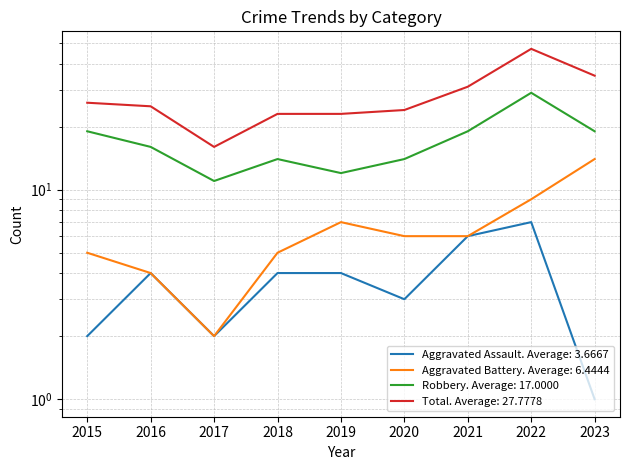

True or false: Total and Aggravated Battery intersect in this chart.

False